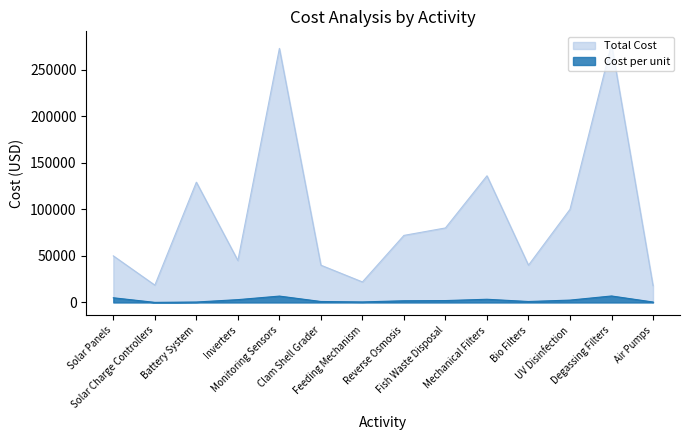

What is the difference between the second highest and second lowest values in the Cost per unit series?

6370.2